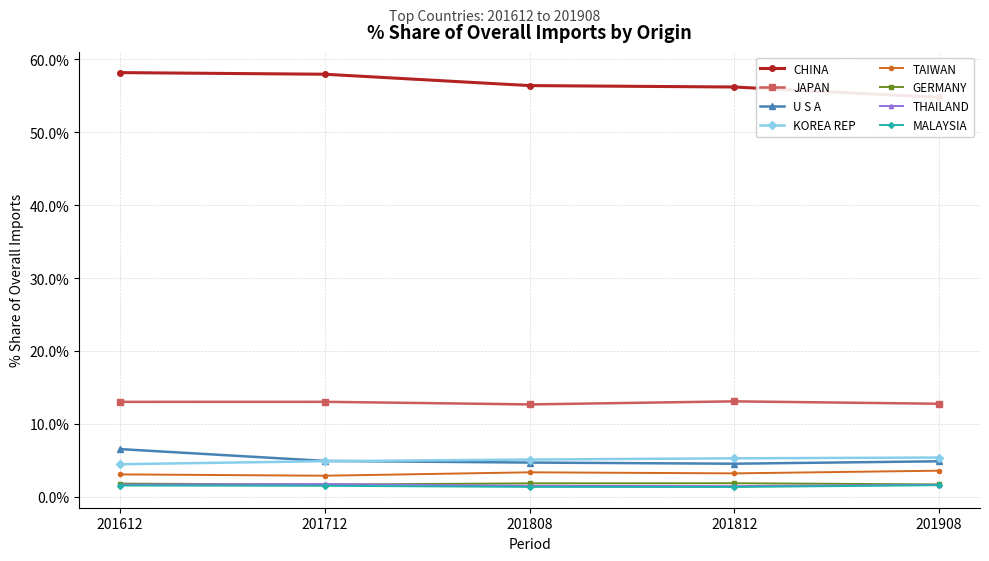

True or false: TAIWAN has more than 2 interior local peaks.

False